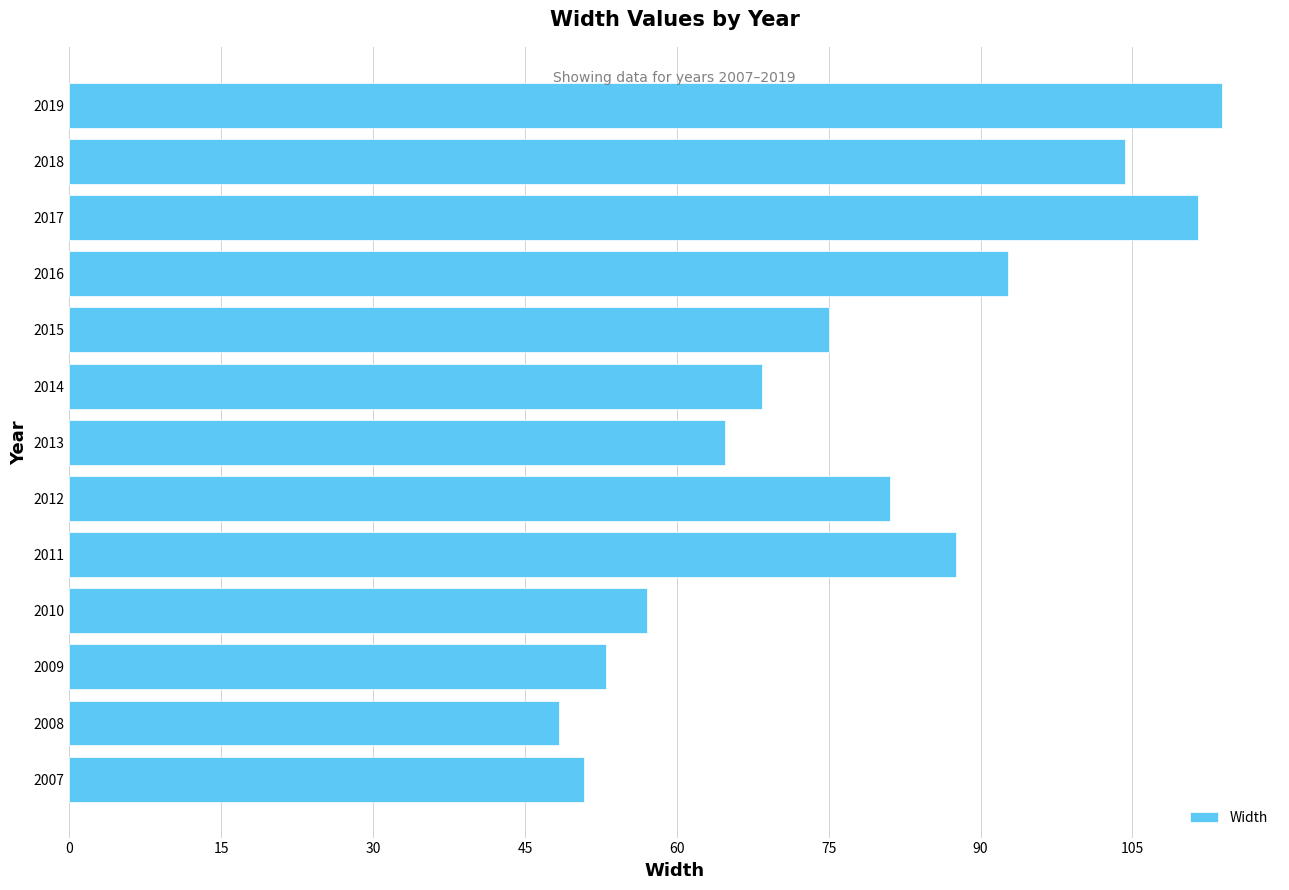

List the labels in order of value, smallest first.

2008, 2007, 2009, 2010, 2013, 2014, 2015, 2012, 2011, 2016, 2018, 2017, 2019